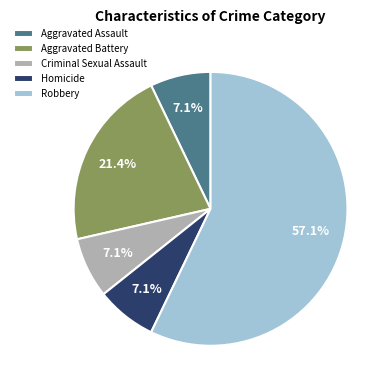

Does any single category account for the majority?

Yes